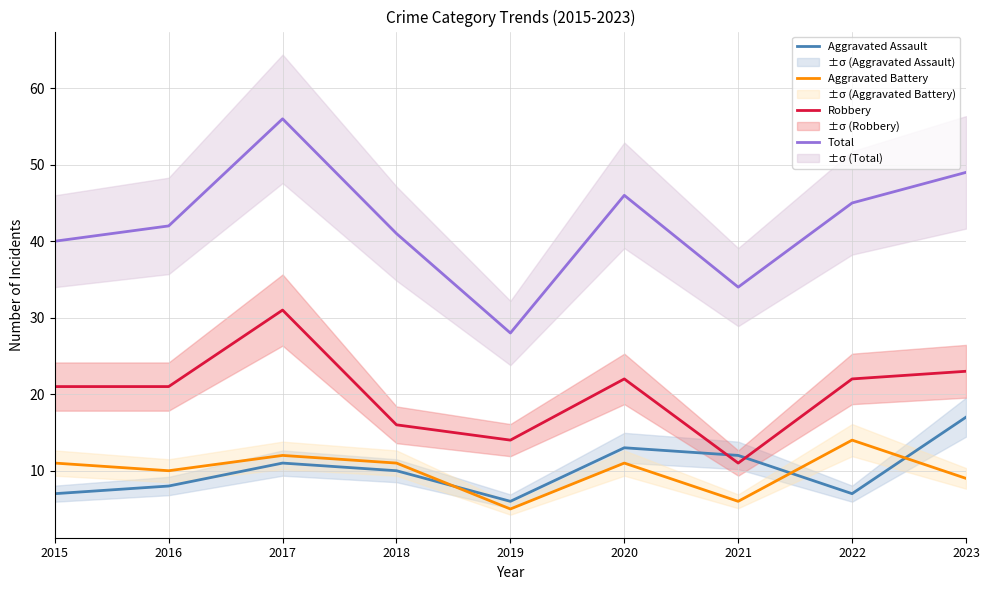

Which has a higher value, 2022 or 2015?

2022